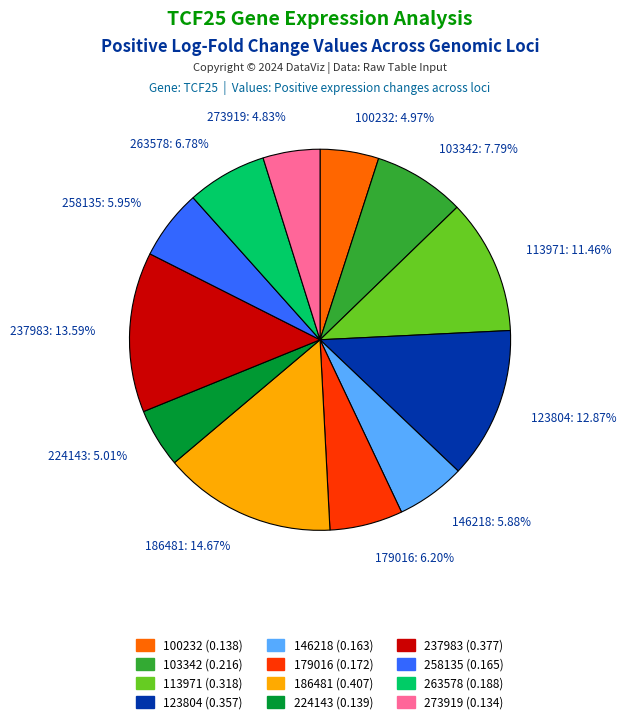

Which slice is the largest?

186481: 14.67%